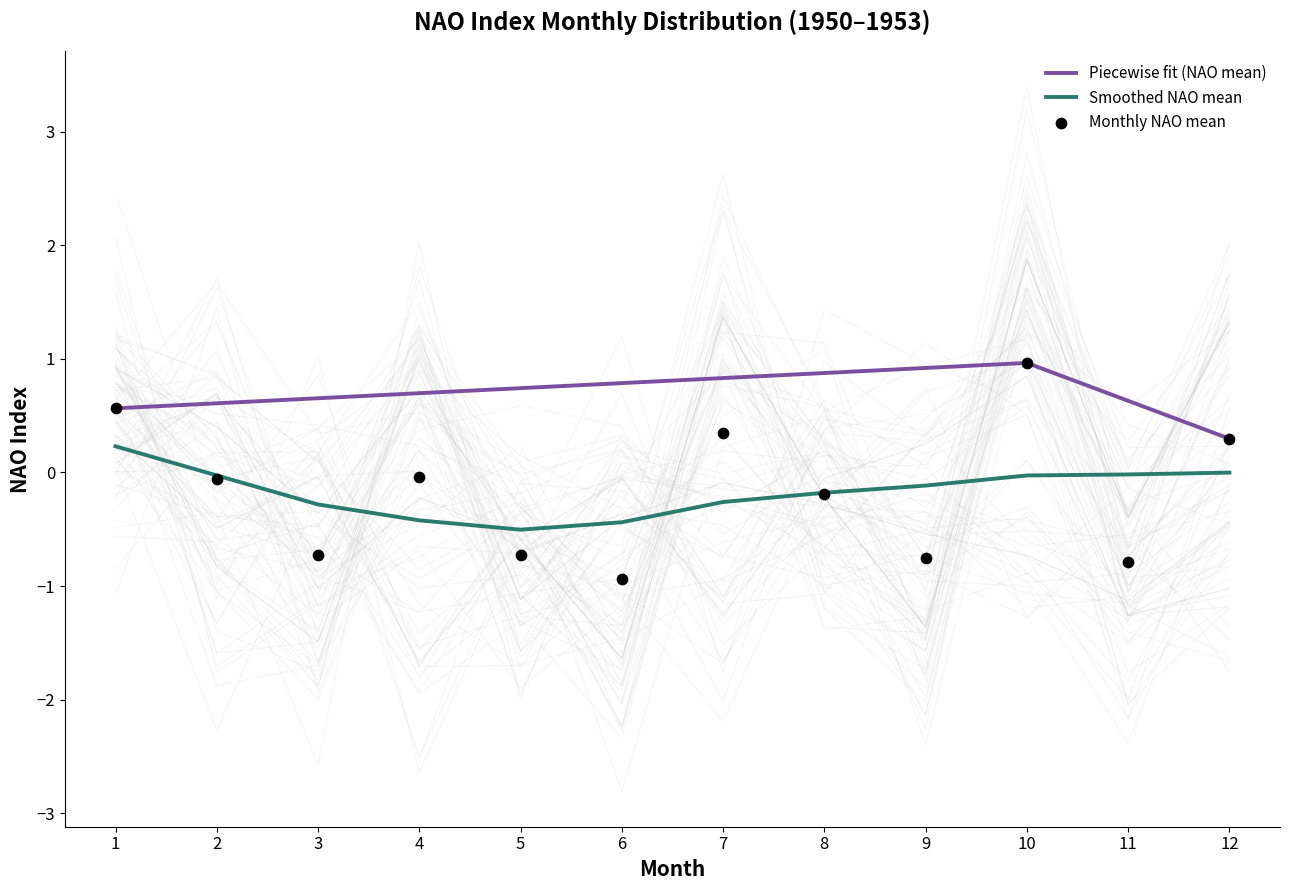

At which category is the sum across all series the highest?

10